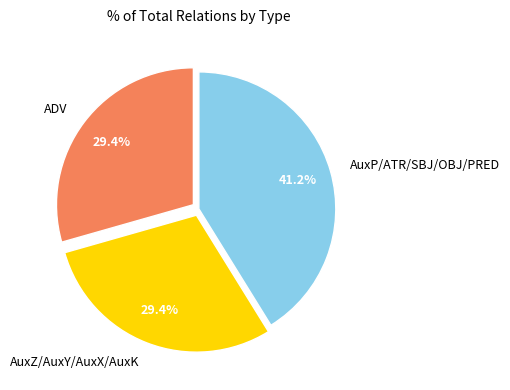

What is the ratio of the value at AuxZ/AuxY/AuxX/AuxK to the value at AuxP/ATR/SBJ/OBJ/PRED?

0.7